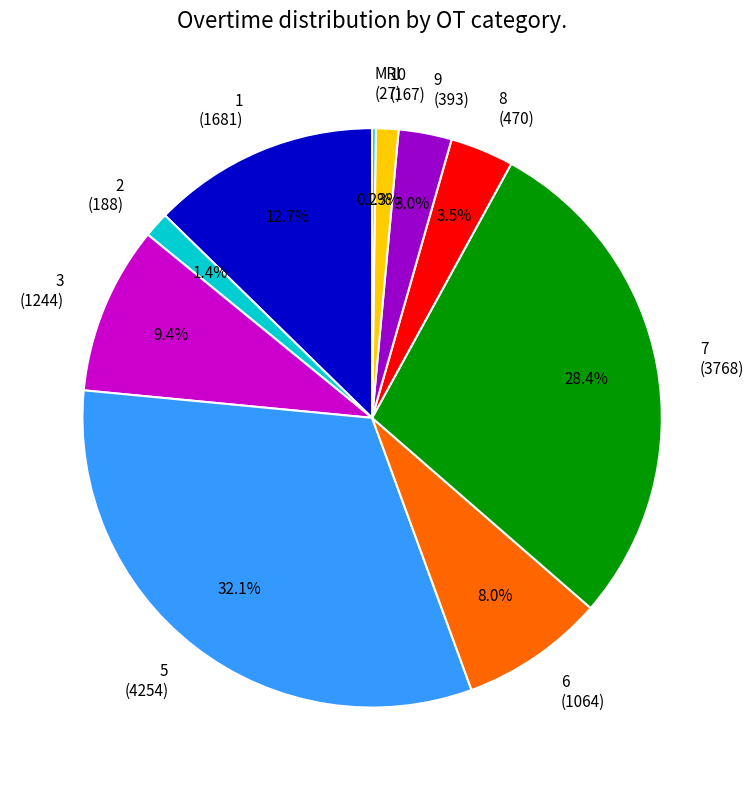

What is the ratio of the value at 10 (167) to the value at 2 (188)?

0.9